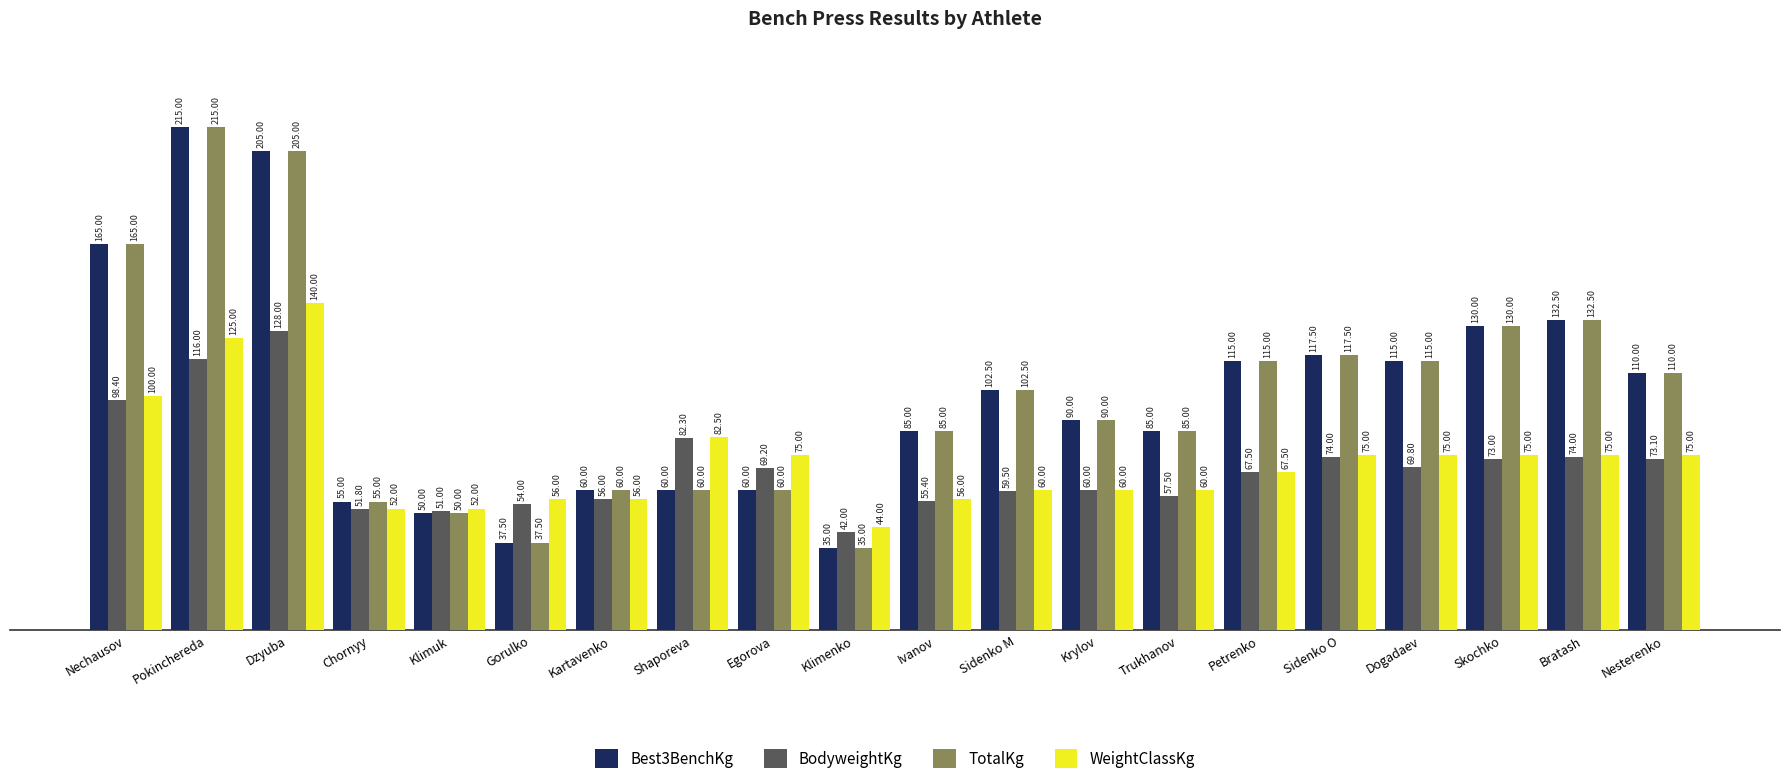

Reading right to left, extract all data points from this chart.

Best3BenchKg: Nesterenko=110.0	Bratash=132.5	Skochko=130.0	Dogadaev=115.0	Sidenko O=117.5	Petrenko=115.0	Trukhanov=85.0	Krylov=90.0	Sidenko M=102.5	Ivanov=85.0	Klimenko=35.0	Egorova=60.0	Shaporeva=60.0	Kartavenko=60.0	Gorulko=37.5	Klimuk=50.0	Chornyy=55.0	Dzyuba=205.0	Pokinchereda=215.0	Nechausov=165.0
BodyweightKg: Nesterenko=73.1	Bratash=74.0	Skochko=73.0	Dogadaev=69.8	Sidenko O=74.0	Petrenko=67.5	Trukhanov=57.5	Krylov=60.0	Sidenko M=59.5	Ivanov=55.4	Klimenko=42.0	Egorova=69.2	Shaporeva=82.3	Kartavenko=56.0	Gorulko=54.0	Klimuk=51.0	Chornyy=51.8	Dzyuba=128.0	Pokinchereda=116.0	Nechausov=98.4
TotalKg: Nesterenko=110.0	Bratash=132.5	Skochko=130.0	Dogadaev=115.0	Sidenko O=117.5	Petrenko=115.0	Trukhanov=85.0	Krylov=90.0	Sidenko M=102.5	Ivanov=85.0	Klimenko=35.0	Egorova=60.0	Shaporeva=60.0	Kartavenko=60.0	Gorulko=37.5	Klimuk=50.0	Chornyy=55.0	Dzyuba=205.0	Pokinchereda=215.0	Nechausov=165.0
WeightClassKg: Nesterenko=75.0	Bratash=75.0	Skochko=75.0	Dogadaev=75.0	Sidenko O=75.0	Petrenko=67.5	Trukhanov=60.0	Krylov=60.0	Sidenko M=60.0	Ivanov=56.0	Klimenko=44.0	Egorova=75.0	Shaporeva=82.5	Kartavenko=56.0	Gorulko=56.0	Klimuk=52.0	Chornyy=52.0	Dzyuba=140.0	Pokinchereda=125.0	Nechausov=100.0